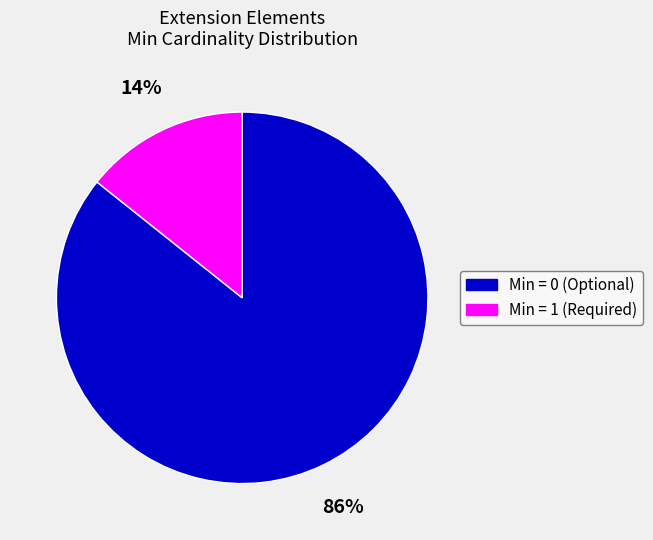

To the nearest percent, what is the average slice percentage?

50%